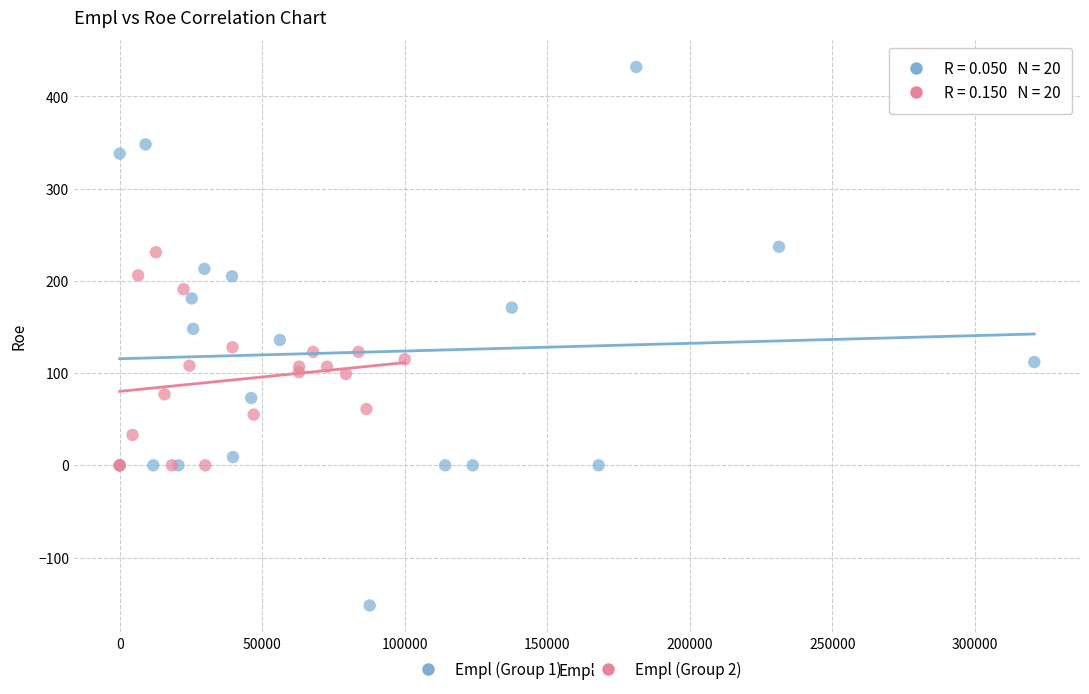

Which series reaches the minimum Y coordinate?

Empl (Group 1)